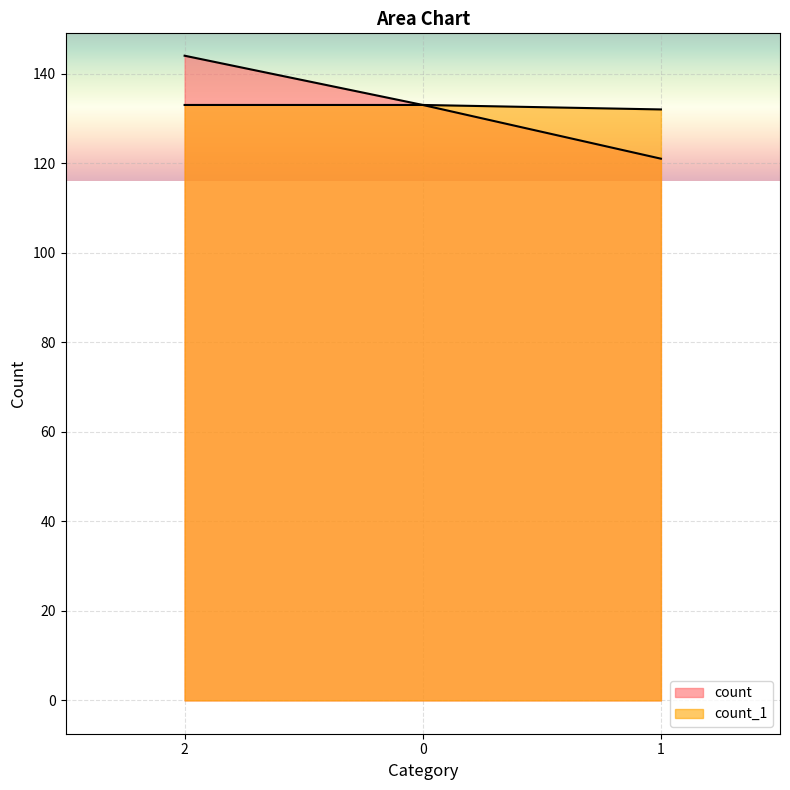

Reading left to right, extract all data points from this chart.

count: 2=144	0=133	1=121
count_1: 2=133	0=133	1=132